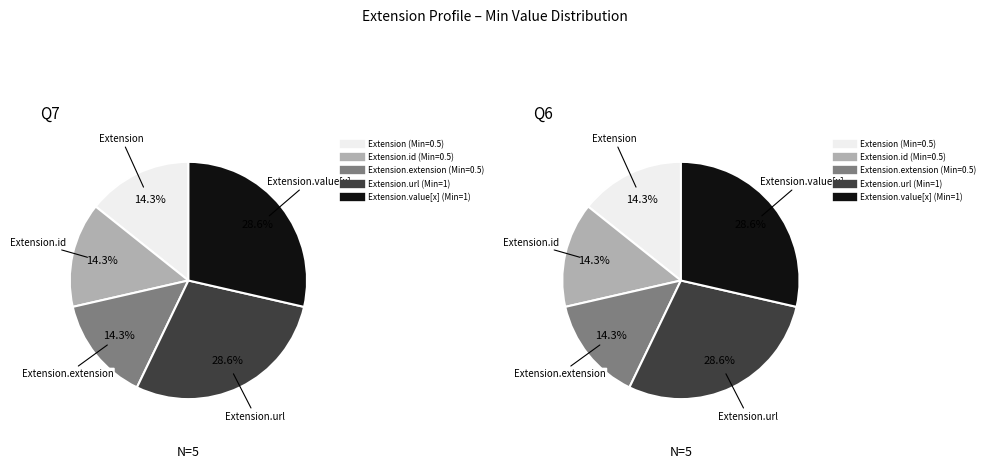

Which slice is the smallest?

Extension